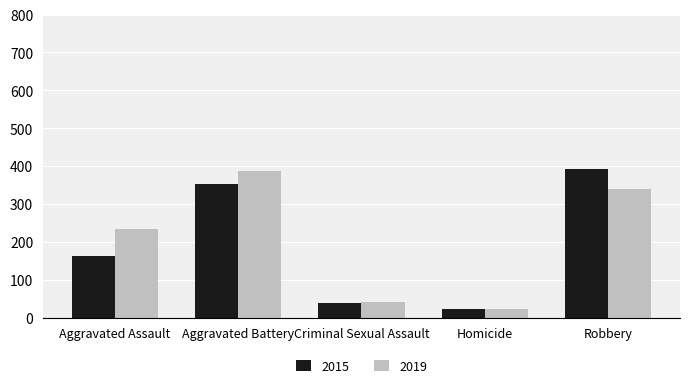

Is it true that 2015 equals 609 at Aggravated Battery?

False